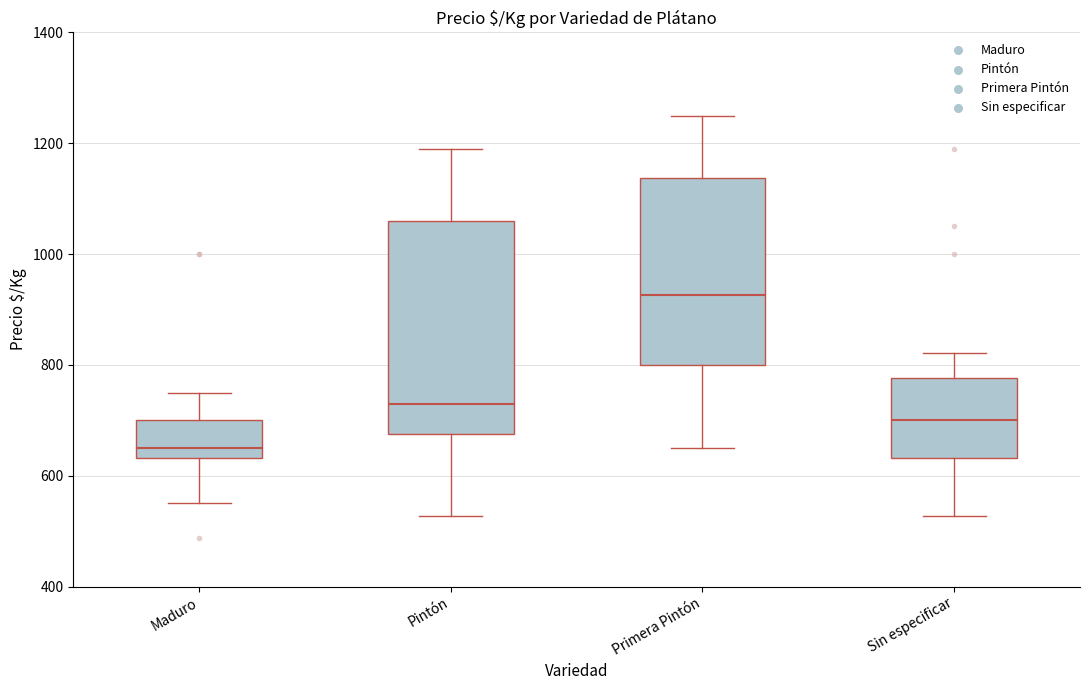

Which box's median line is the lowest?

Maduro